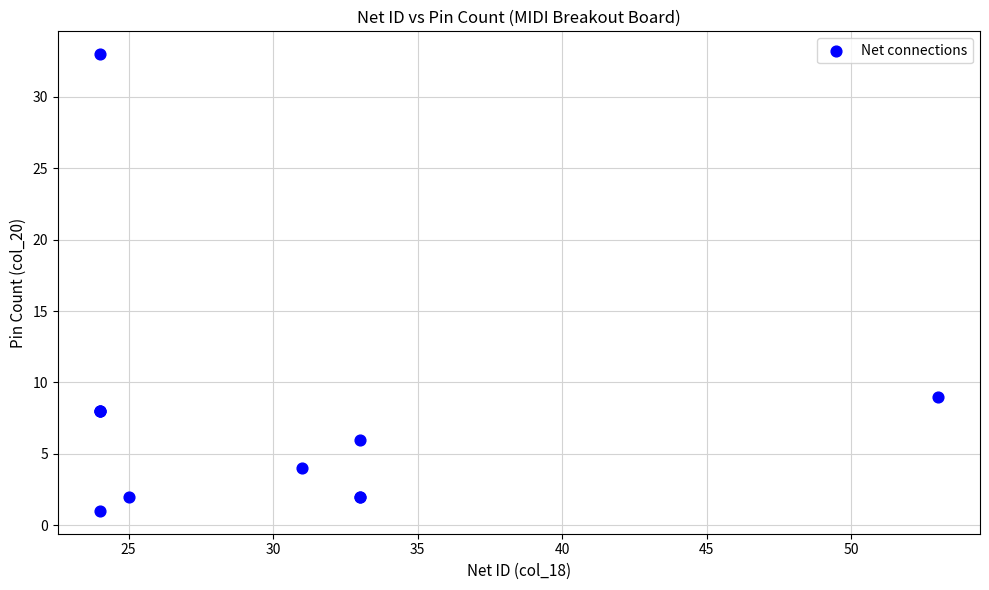

What Y value in the scatter plot is closest to 17?

9